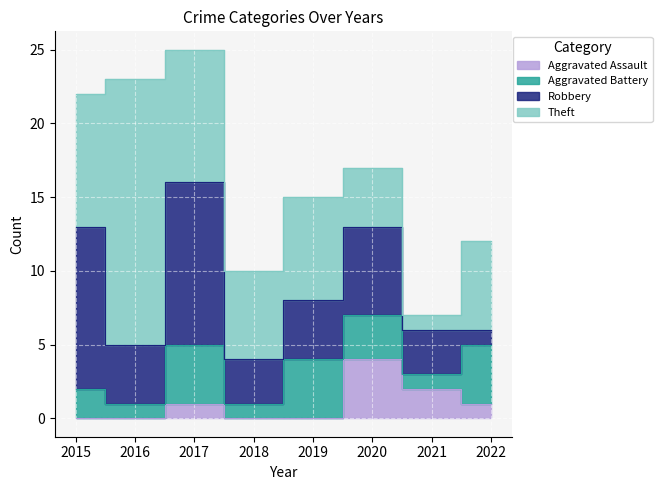

Rank the series at 2017 from highest to lowest value.

Robbery, Theft, Aggravated Battery, Aggravated Assault